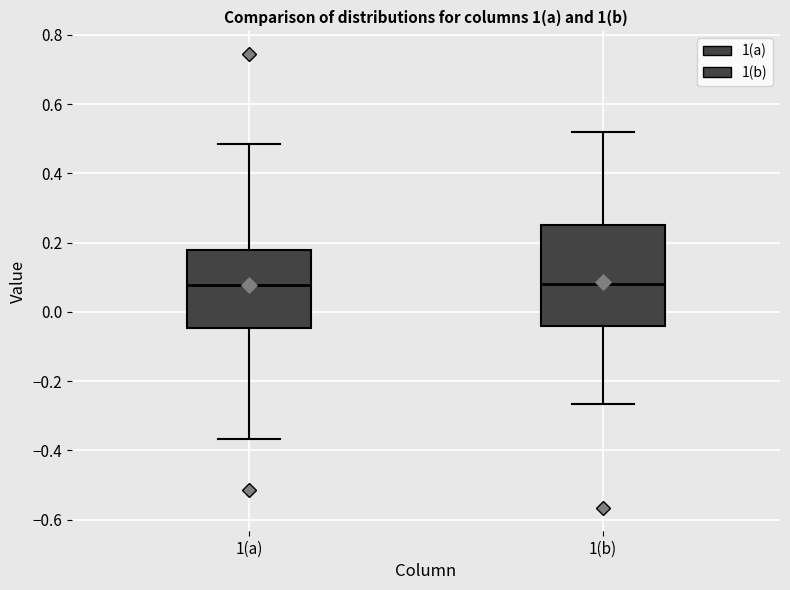

Comparing the boxes themselves (not the whiskers), which one is the tallest?

1(b)